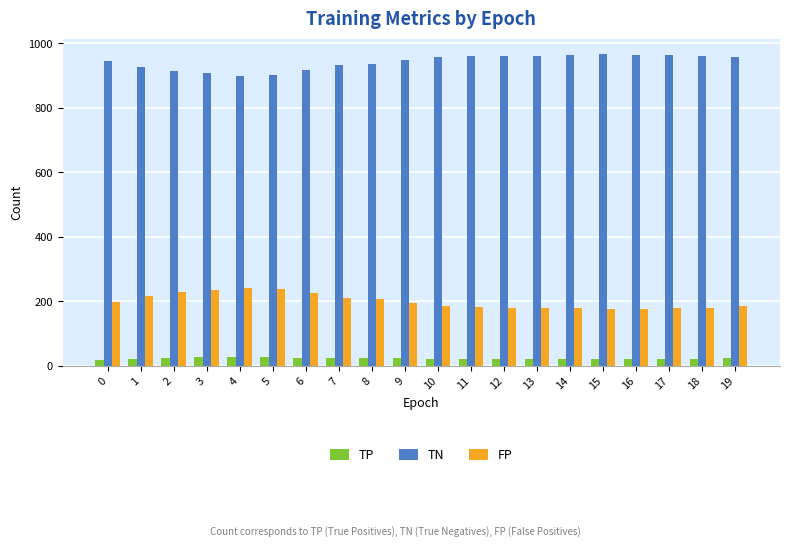

What is the value of the TN bar at the 3rd from the left?

914